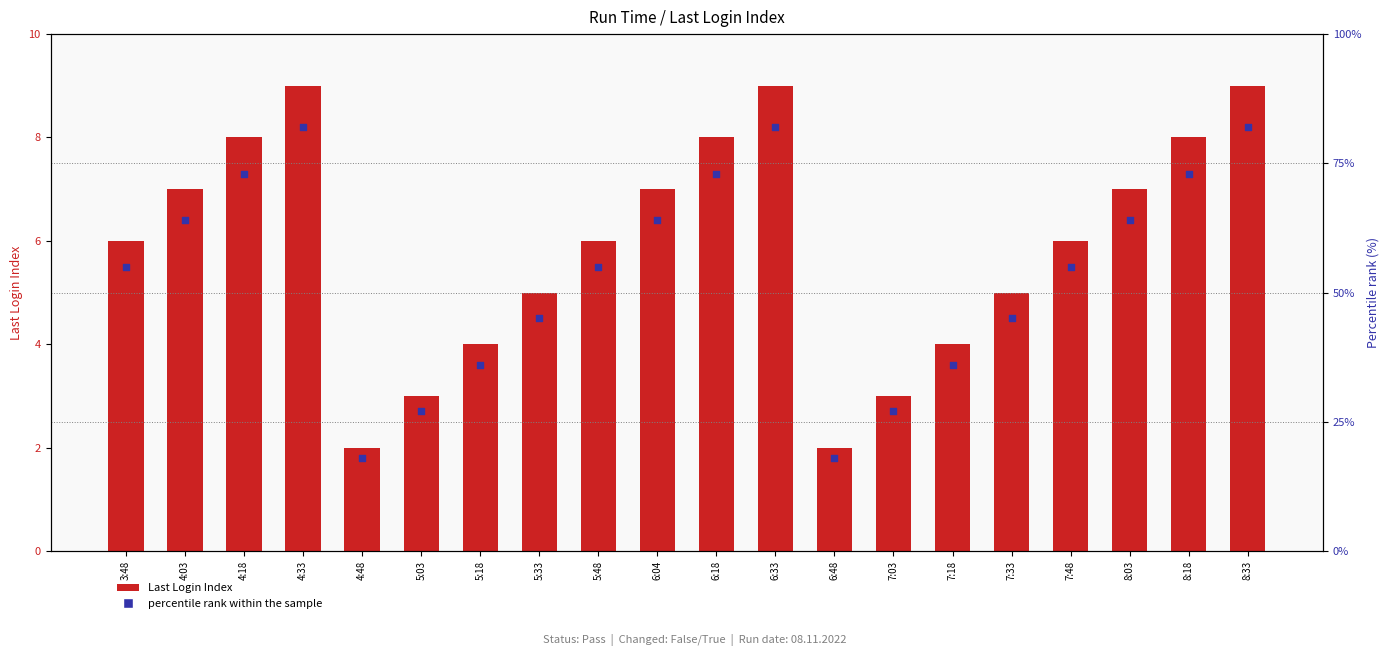

What are all the series names shown in the legend?

Last Login Index, percentile rank within the sample